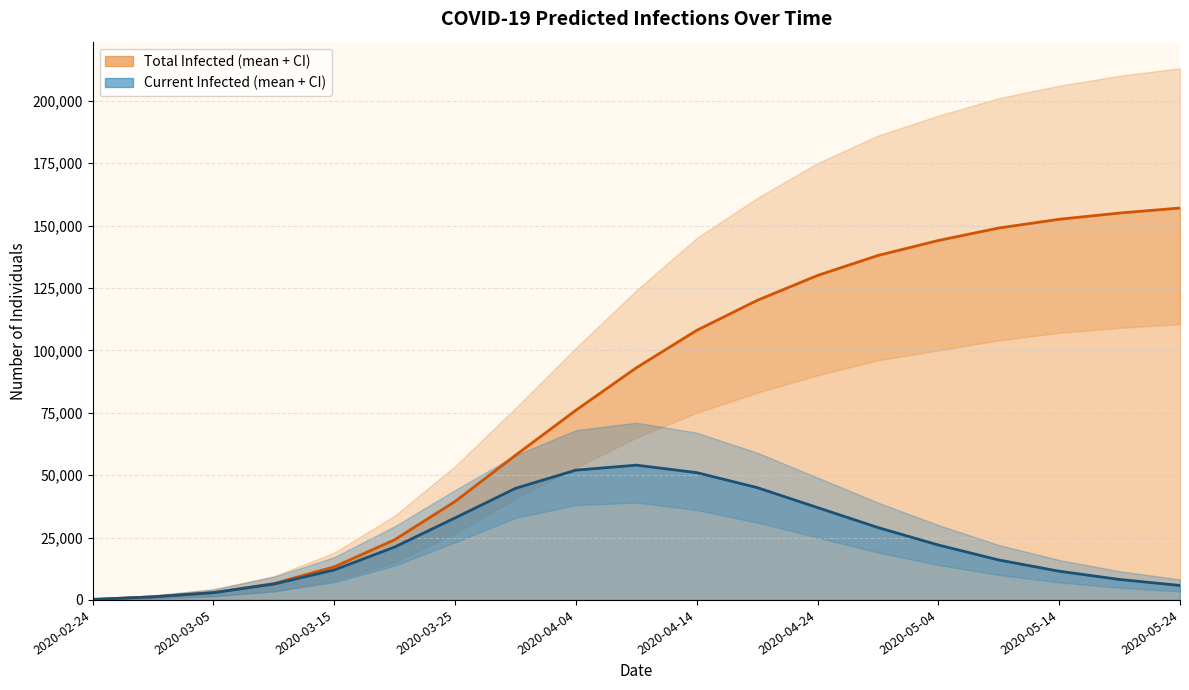

True or false: predicted_total_infected_mean line and predicted_current_infected_mean line cross at least once.

False